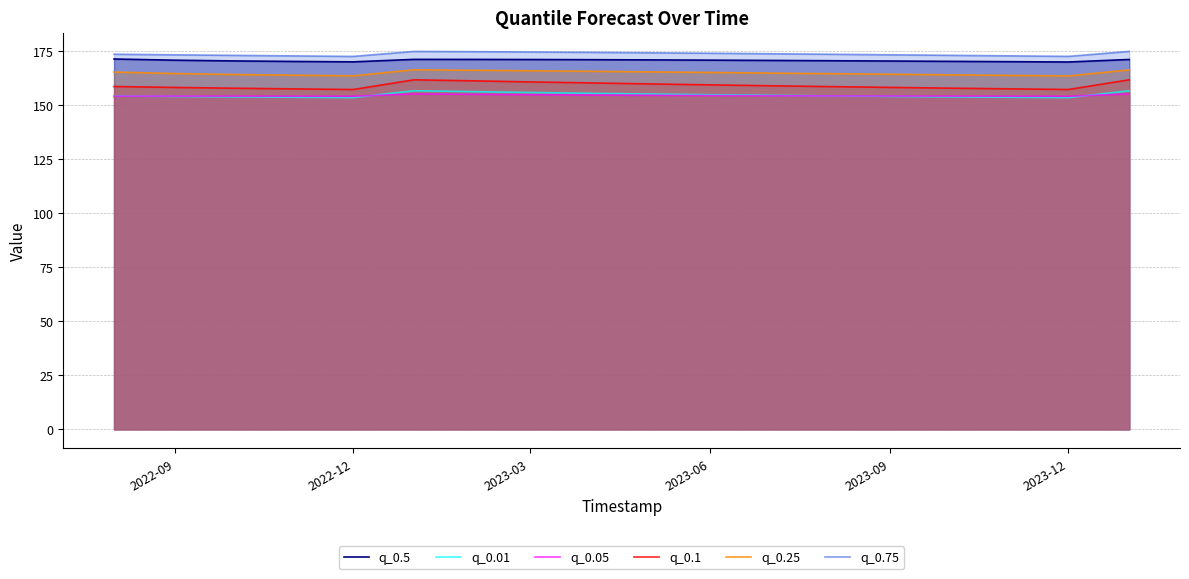

What is the average value of the q_0.1 series?

159.0